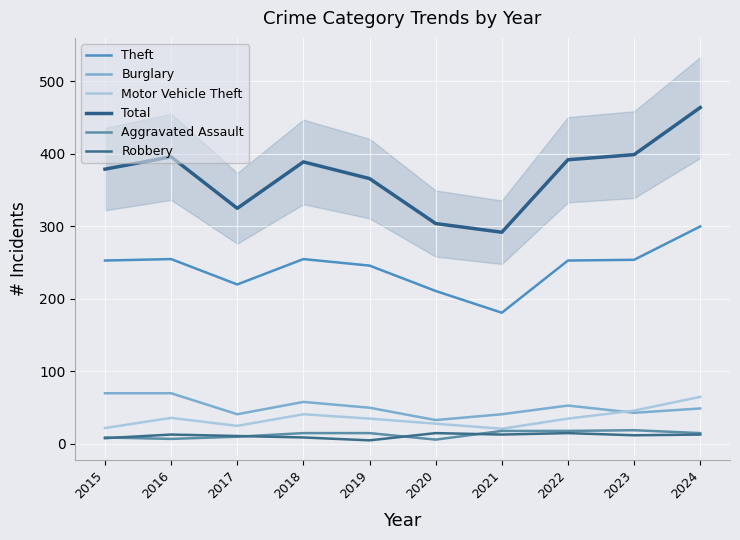

What is the difference between the second highest and second lowest values in the Motor Vehicle Theft series?

24